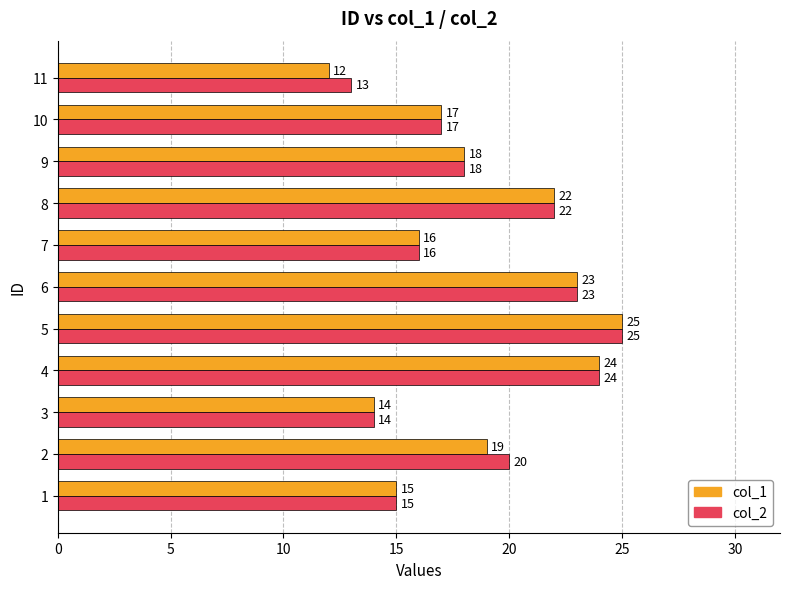

The col_2 series shows 25 at 3. True or false?

False